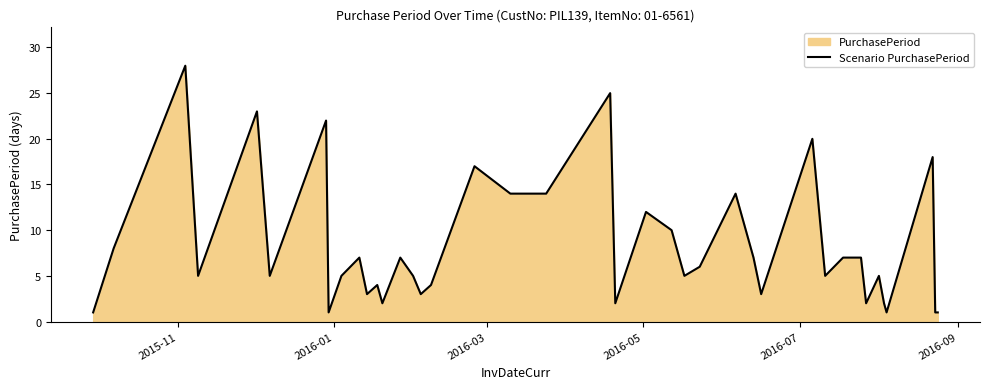

Does the chart display data point markers on the line(s)?

No